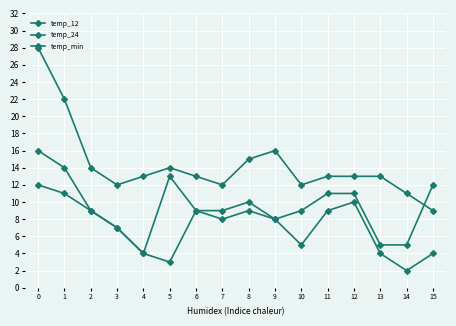

How many distinct data groups are displayed?

3